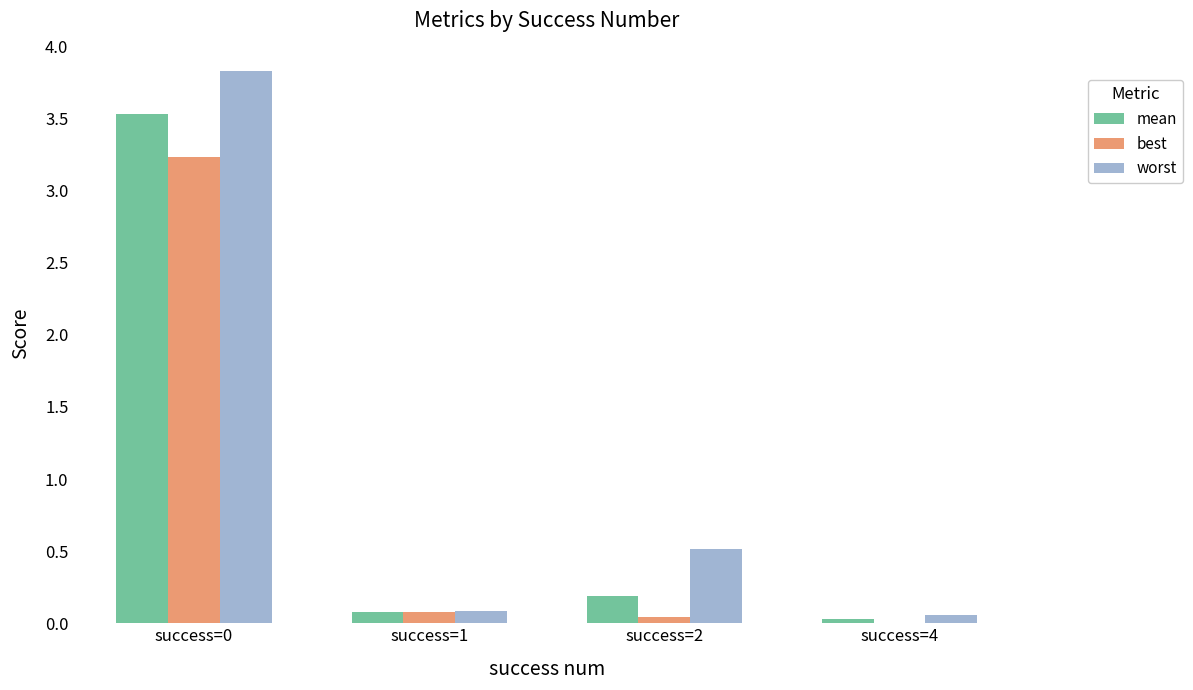

What is the maximum value for best?

3.2